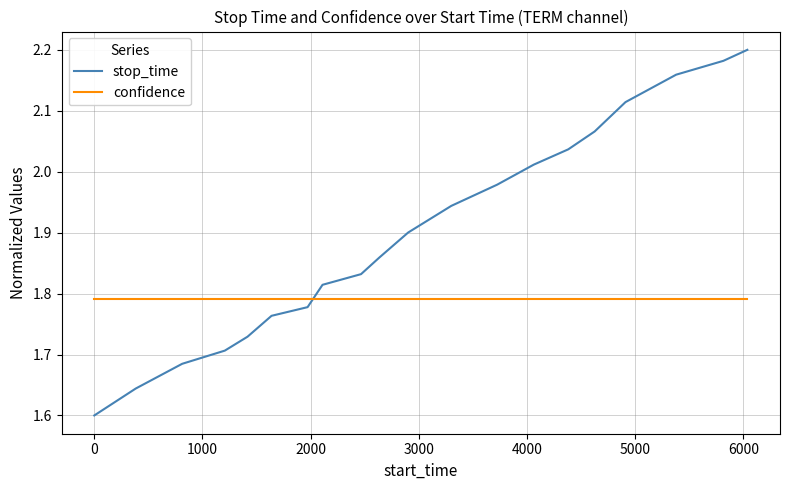

After their last crossing, which series has the higher values: confidence or stop_time?

stop_time